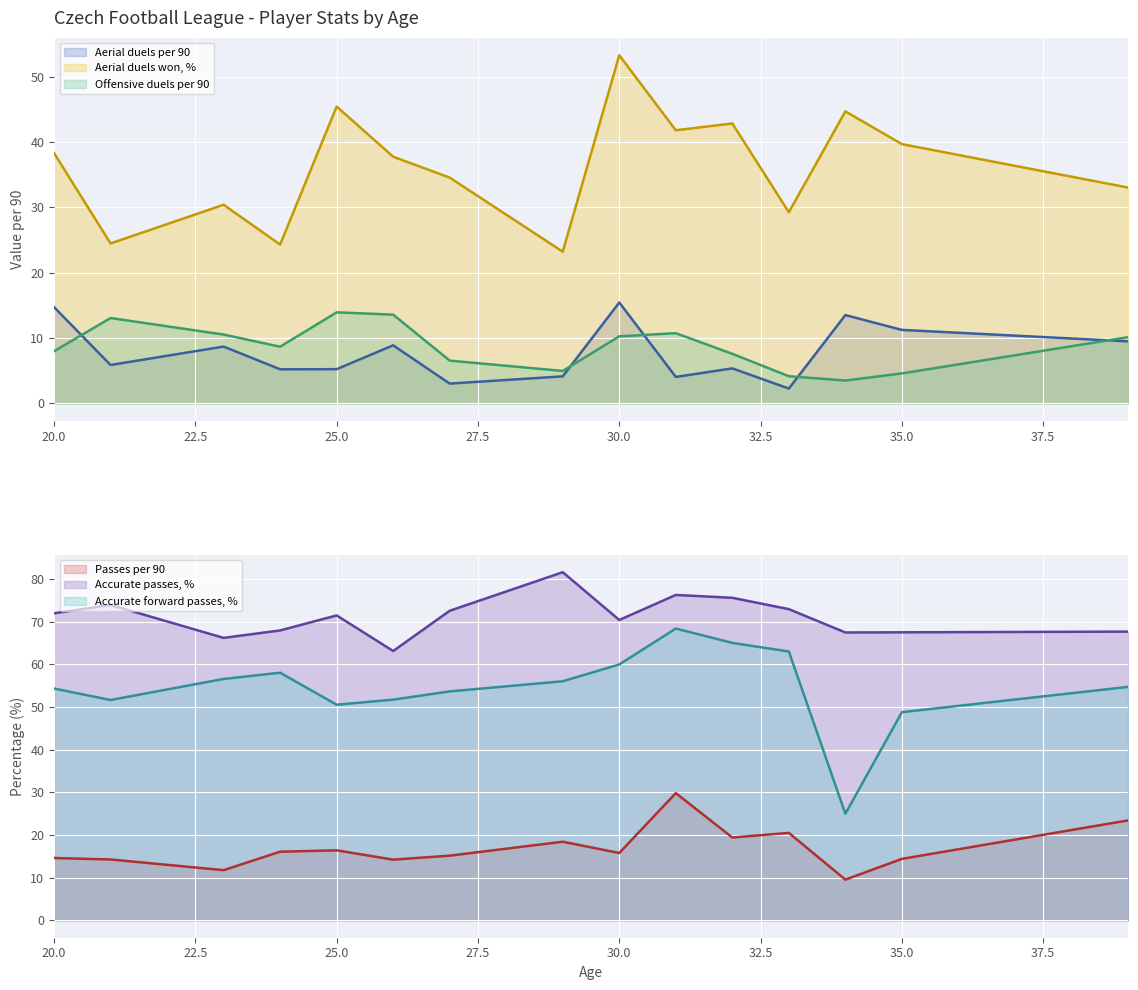

At 27, list the series in order from smallest to largest.

Aerial duels per 90, Offensive duels per 90, Passes per 90, Aerial duels won, %, Accurate forward passes, %, Accurate passes, %